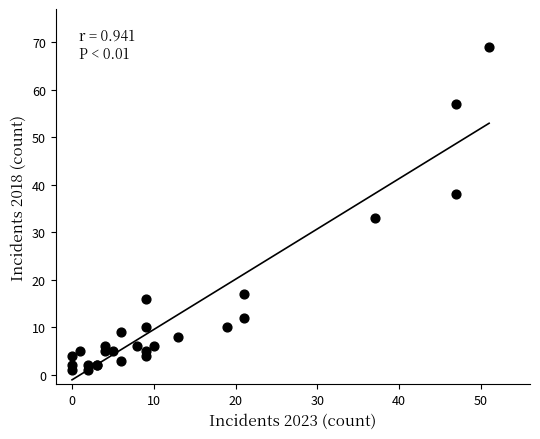

What Y value in the scatter plot is closest to 35?

33